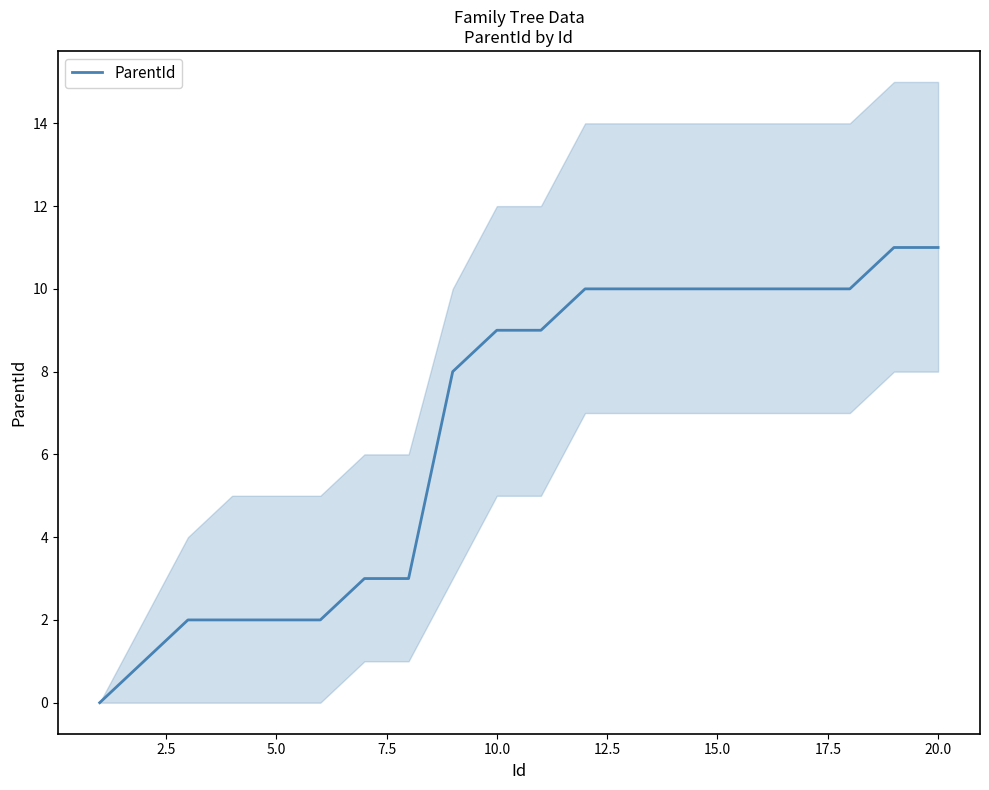

Reading left to right, what are all the values shown in this chart?

0	1	2	2	2	2	3	3	8	9	9	10	10	10	10	10	10	10	11	11